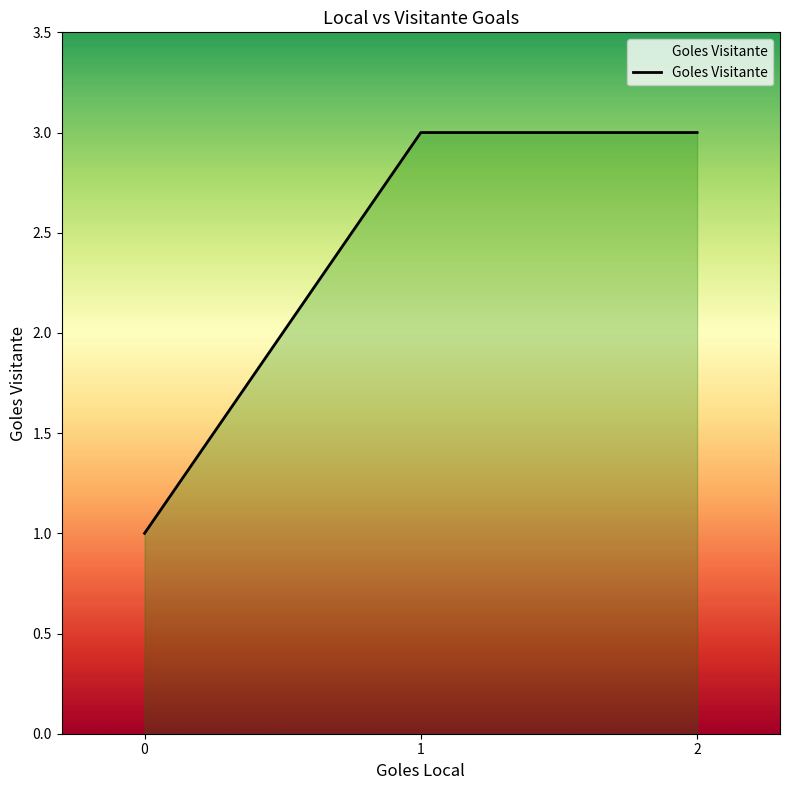

What is the average value?

2